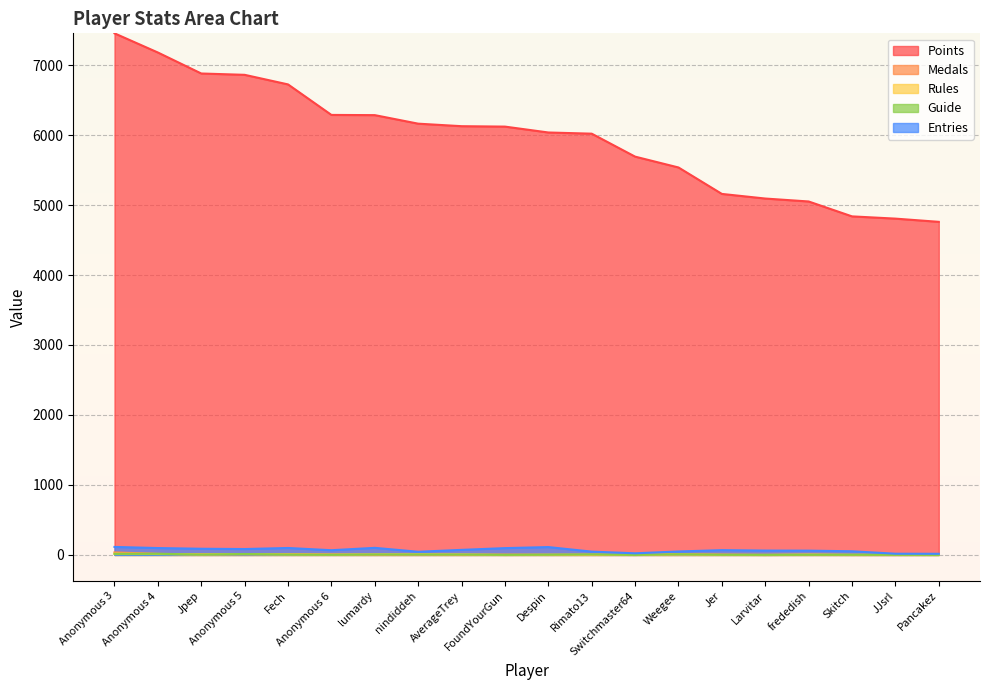

How many intersections are there between Rules and Guide?

9